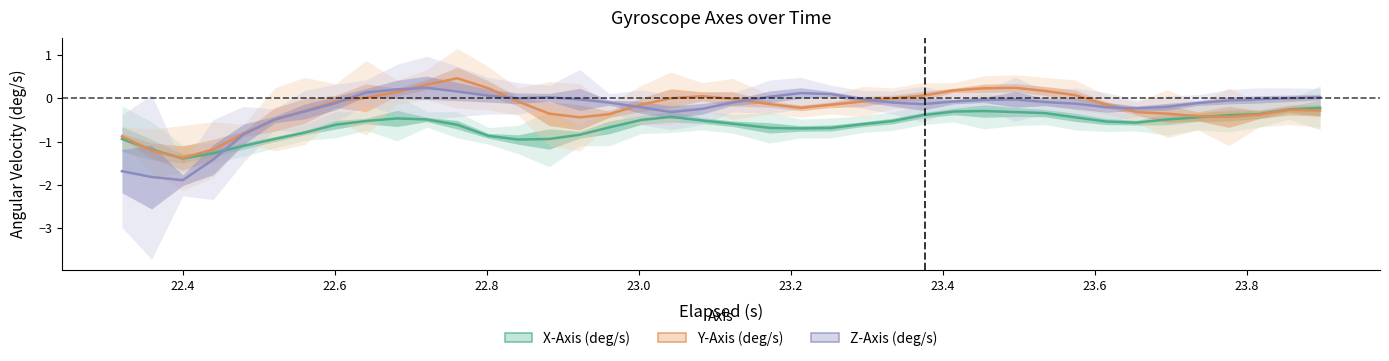

True or false: Y-Axis (deg/s) has more than 2 interior local peaks.

True